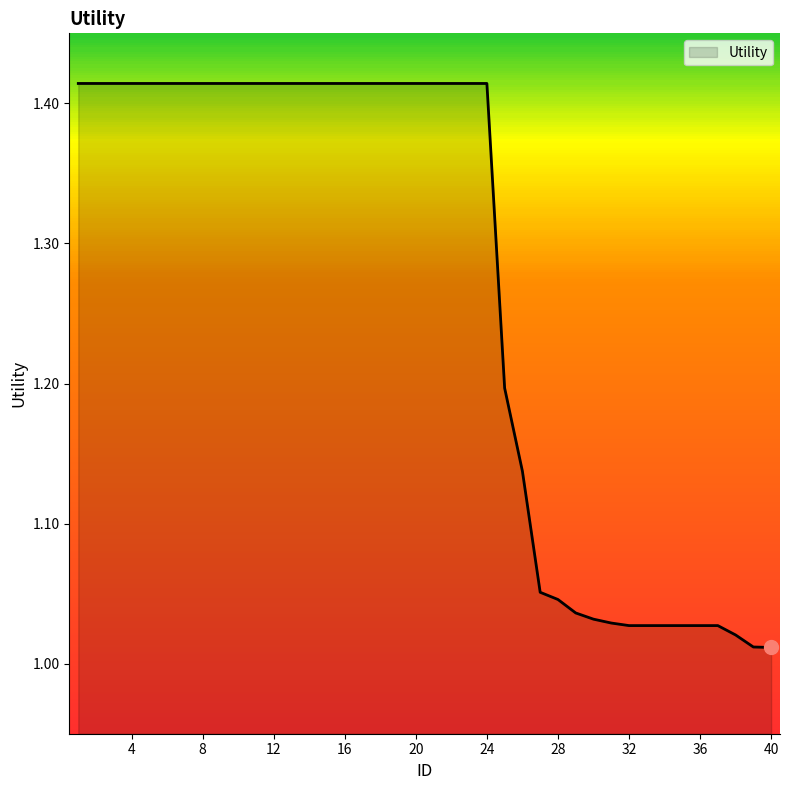

How many lines are shown in the chart?

1